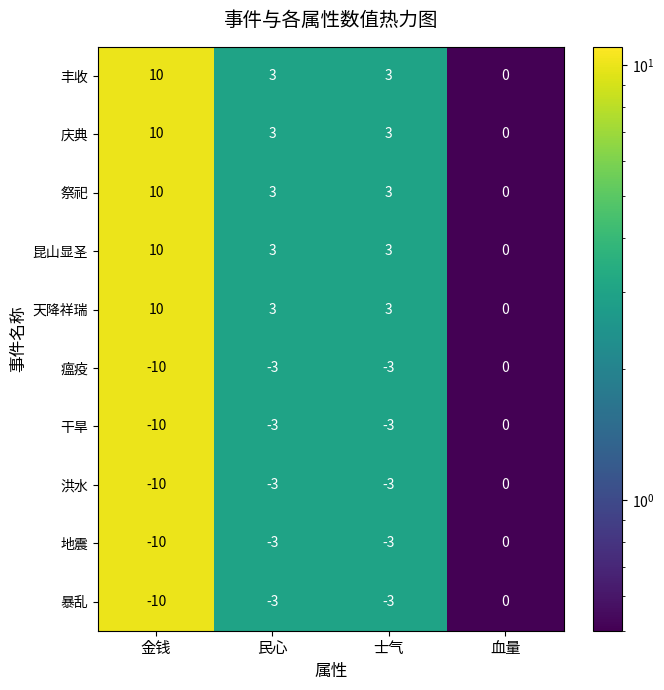

How many data points in 干旱 are above -3?

1